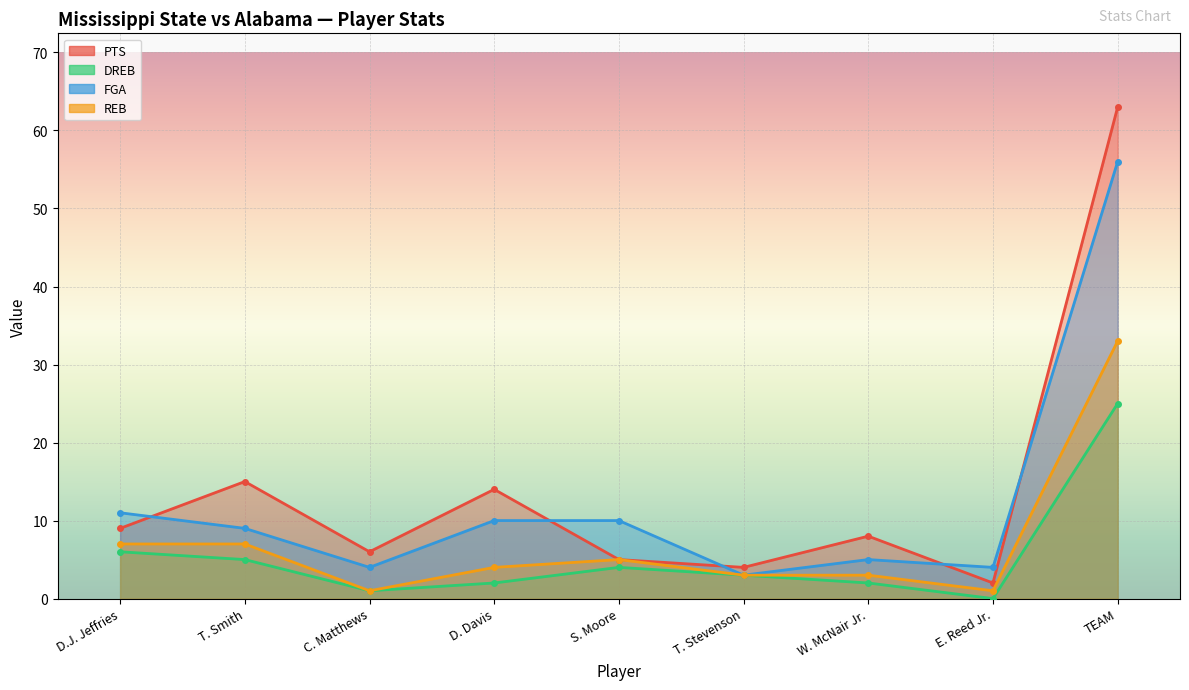

What is the maximum value for PTS?

63